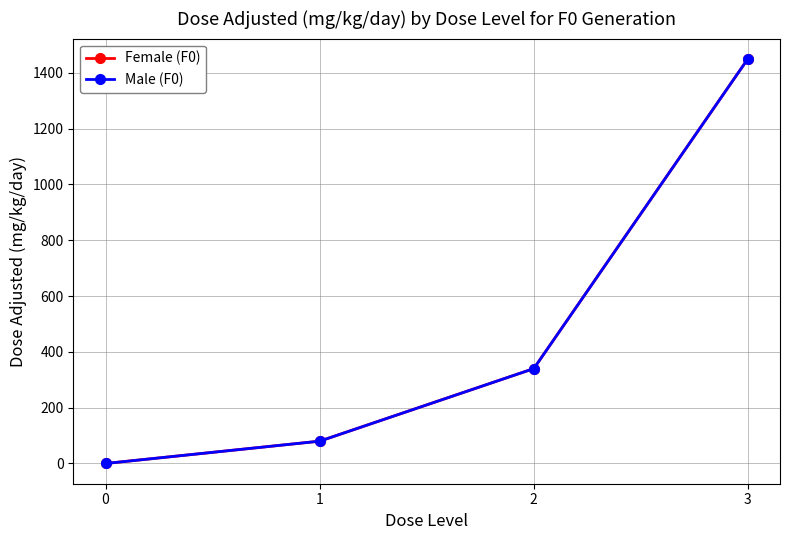

Reading right to left, list all the values displayed in this chart.

Female (F0): 1450	340	80	0
Male (F0): 1450	340	80	0